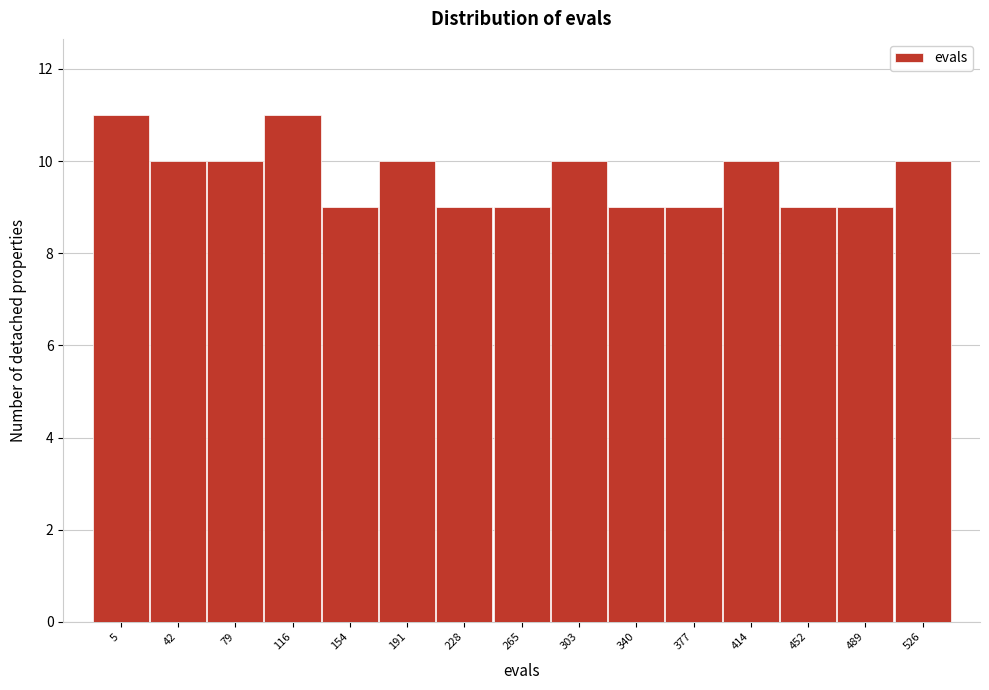

Reading left to right, transcribe all the data shown in this chart.

5=11	42=10	79=10	116=11	154=9	191=10	228=9	265=9	303=10	340=9	377=9	414=10	452=9	489=9	526=10